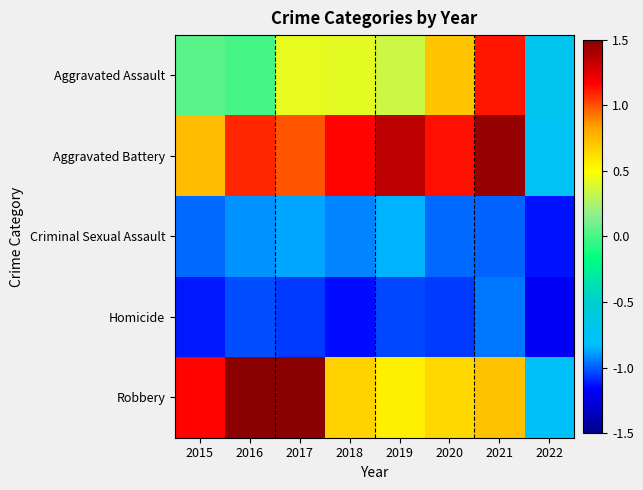

Reading left to right, list all the values displayed in this chart.

Aggravated Assault: 2015=0.0	2016=-0.0	2017=0.4	2018=0.4	2019=0.3	2020=0.7	2021=1.1	2022=-0.7
Aggravated Battery: 2015=0.7	2016=1.1	2017=1.0	2018=1.2	2019=1.4	2020=1.1	2021=1.5	2022=-0.7
Criminal Sexual Assault: 2015=-1.0	2016=-0.9	2017=-0.9	2018=-0.9	2019=-0.8	2020=-1.0	2021=-1.0	2022=-1.1
Homicide: 2015=-1.1	2016=-1.0	2017=-1.1	2018=-1.1	2019=-1.0	2020=-1.1	2021=-1.0	2022=-1.2
Robbery: 2015=1.2	2016=1.9	2017=1.8	2018=0.7	2019=0.6	2020=0.6	2021=0.7	2022=-0.8